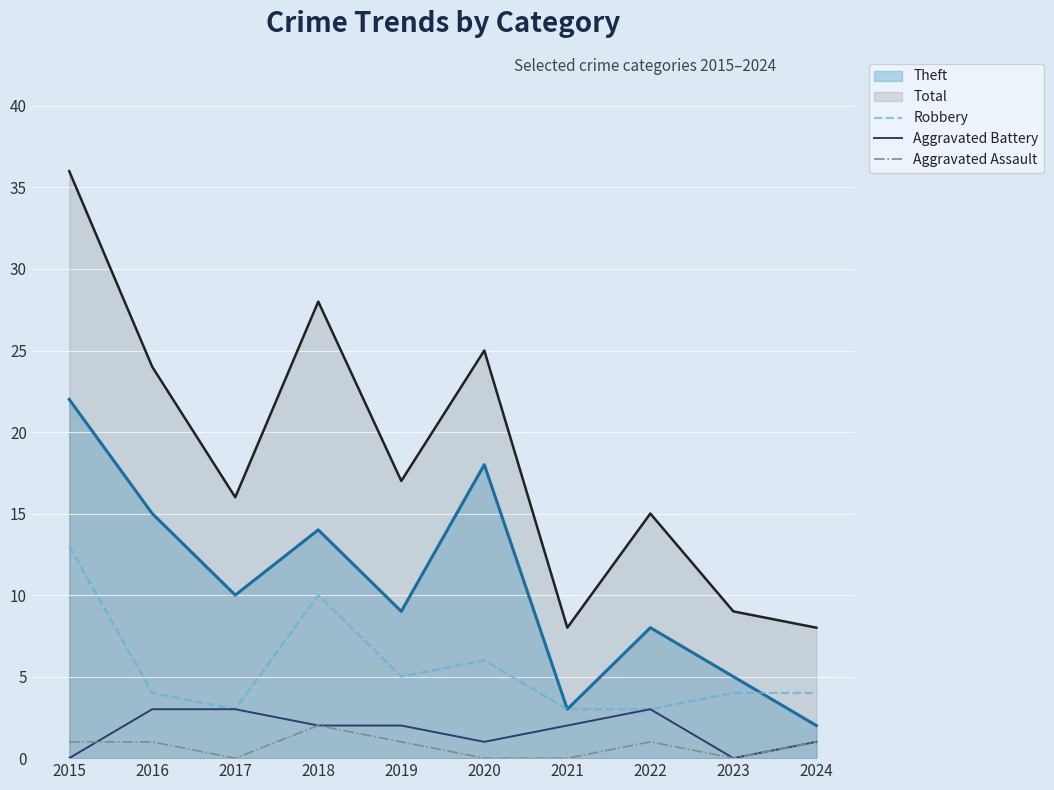

Where does the Aggravated Battery series first go above 2?

2016